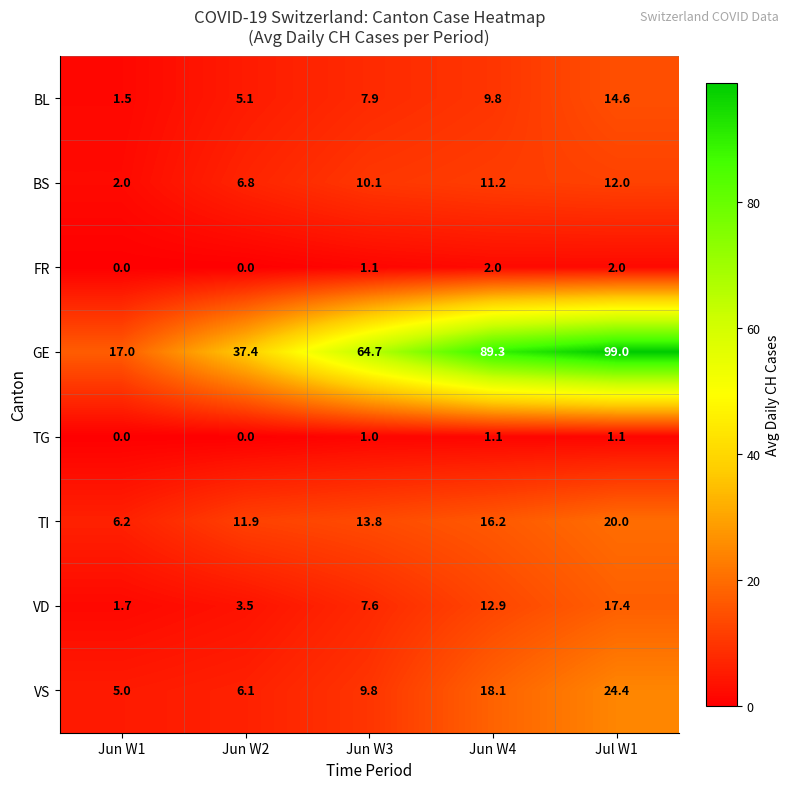

Where does the FR series first go above 1?

Jun W3